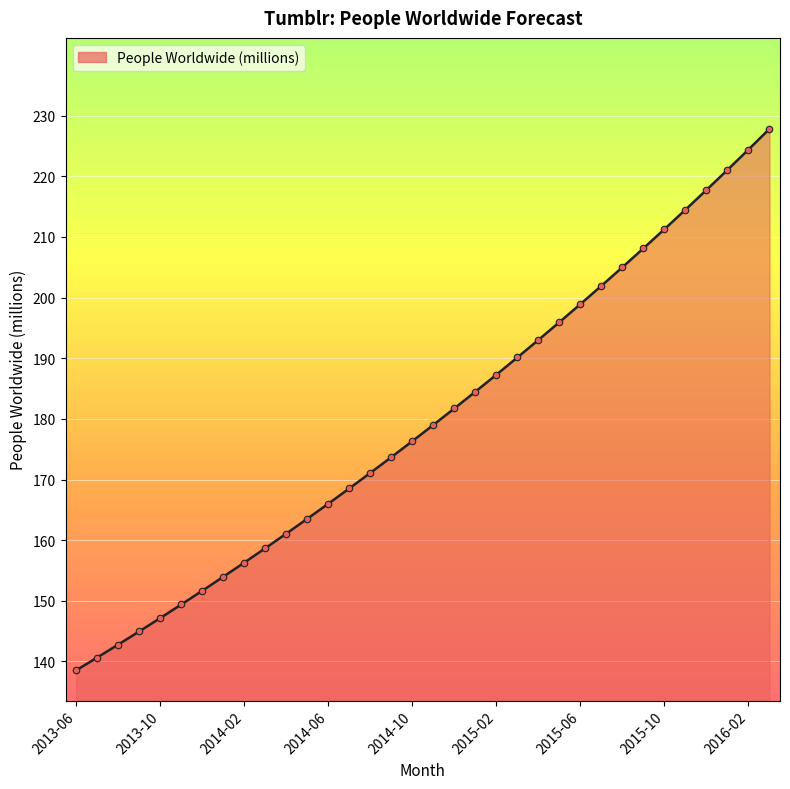

What is the difference between the maximum and minimum values?

89.3